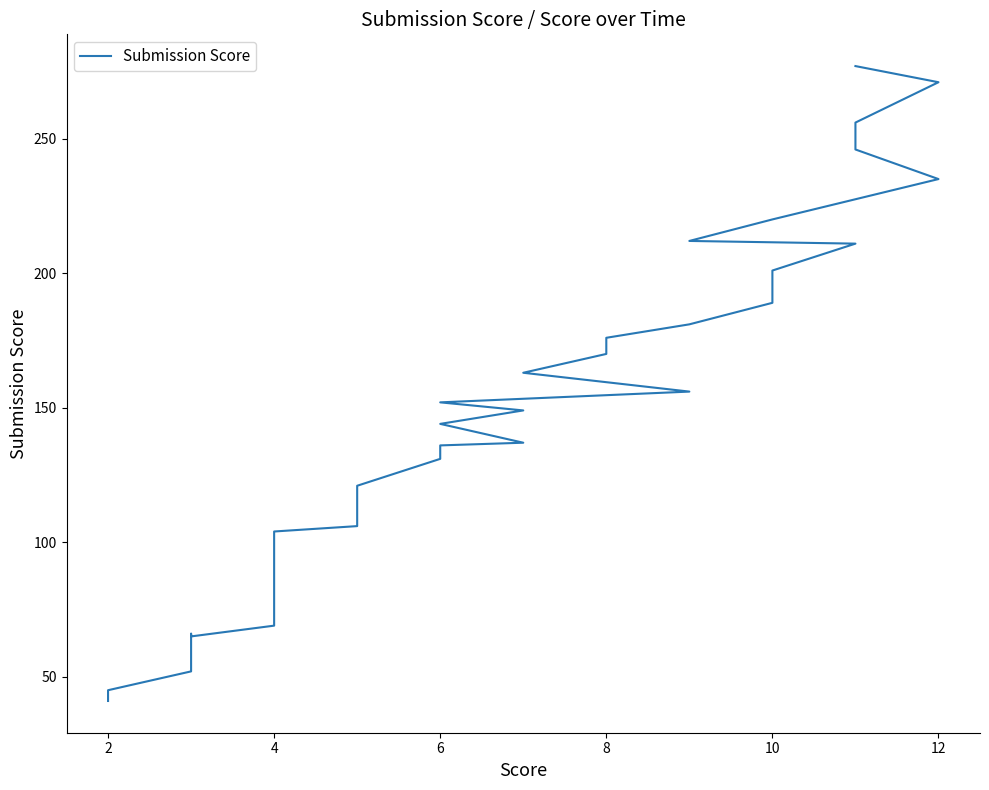

Is this an area chart (filled region under the line)?

No